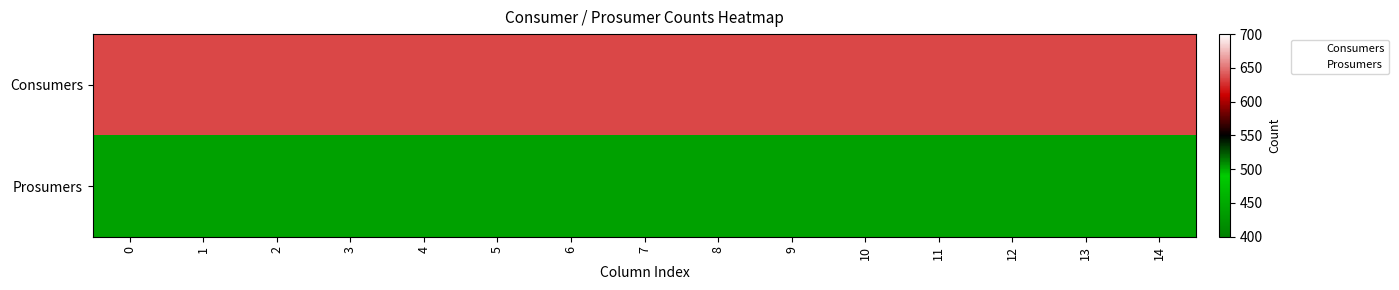

At how many categories does at least one series exceed 480?

15